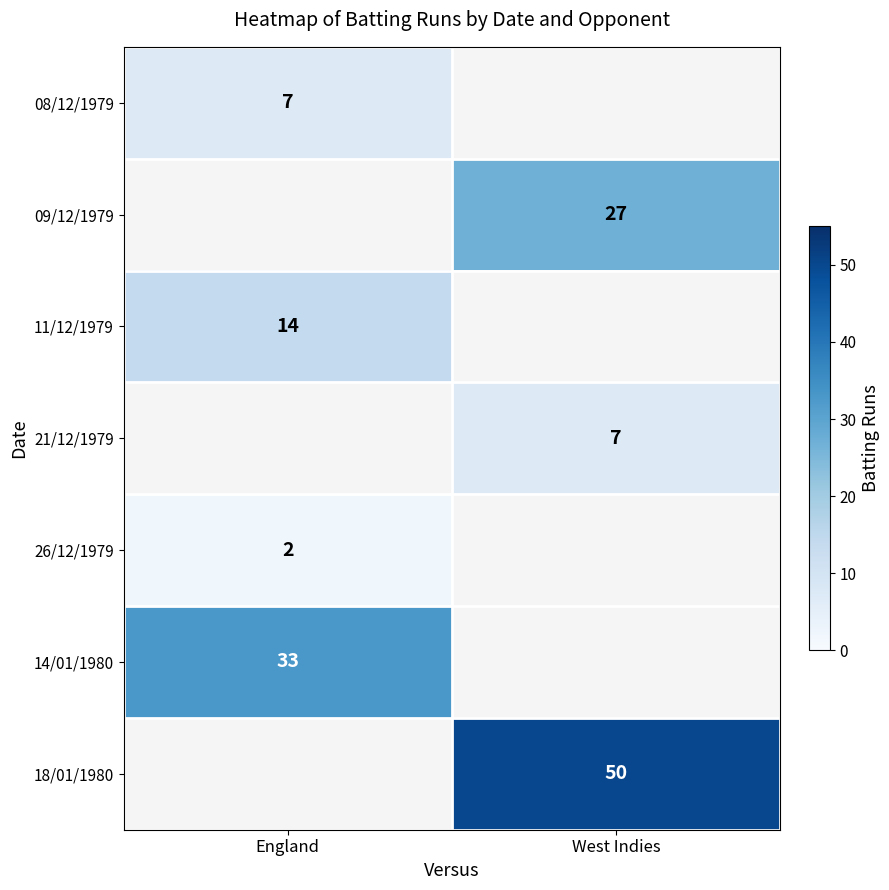

Between England and West Indies, which is larger?

West Indies